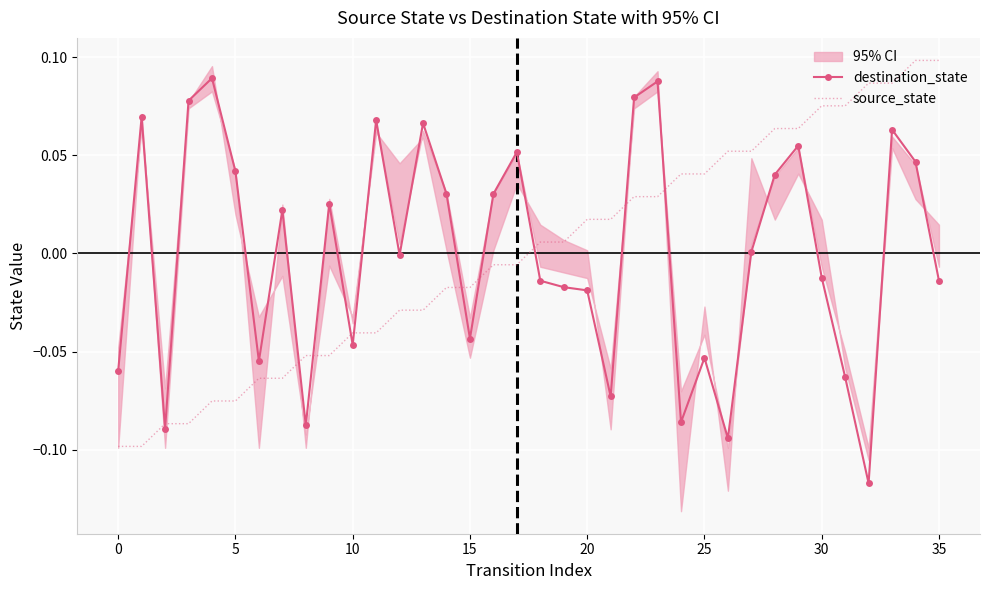

Which category has the lowest value in the destination_state series?

32